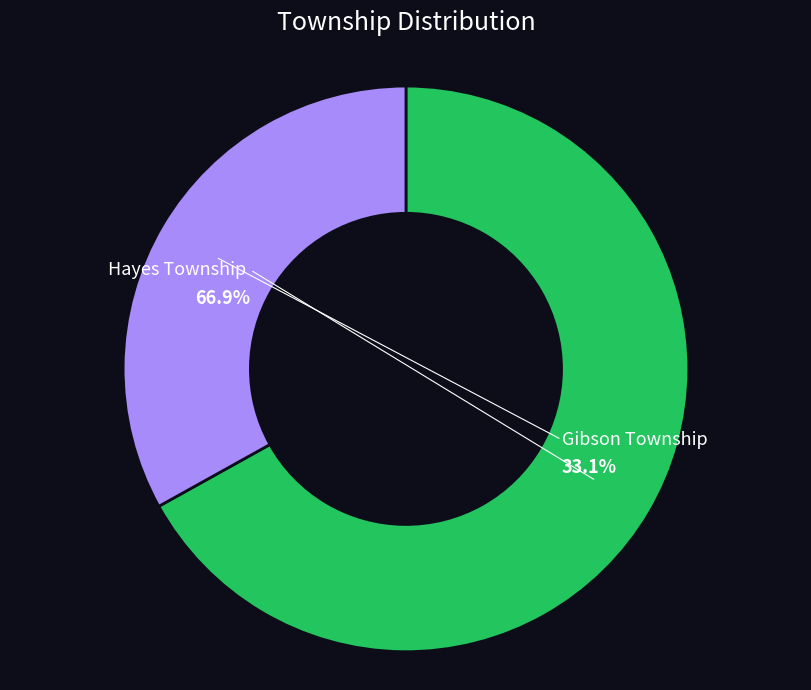

Which category has the smallest portion of the pie?

Gibson Township